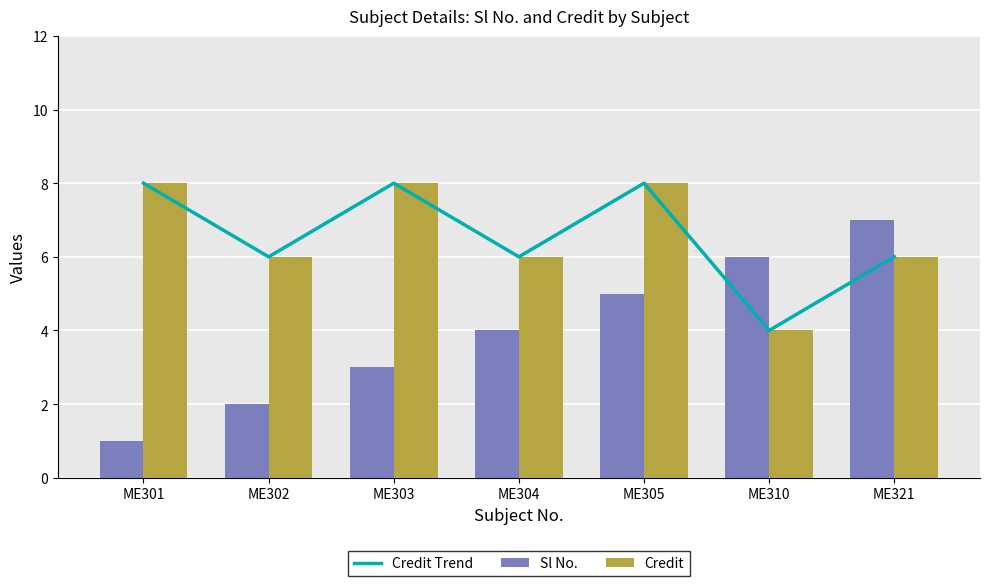

Is it true that Credit Trend equals 2 at ME304?

False